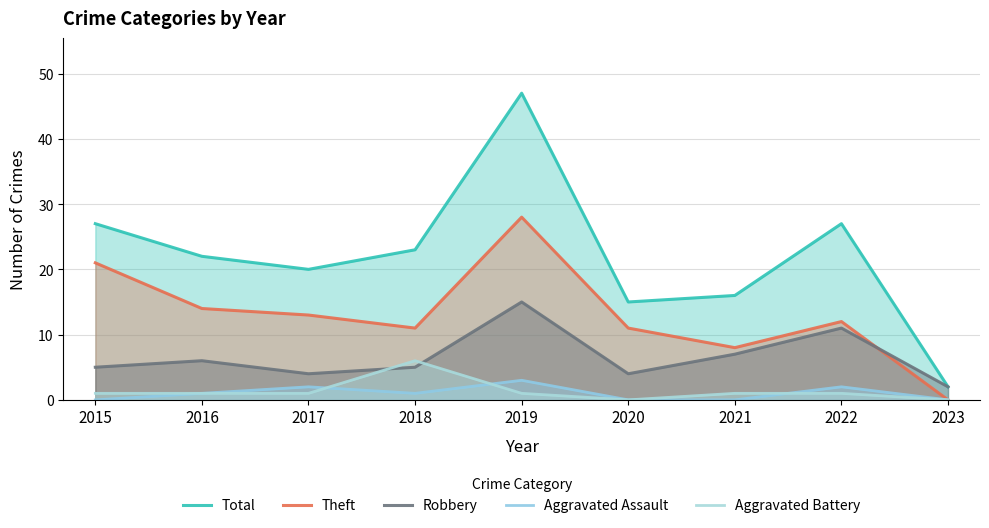

What is the difference between the highest and lowest values at 2023?

2